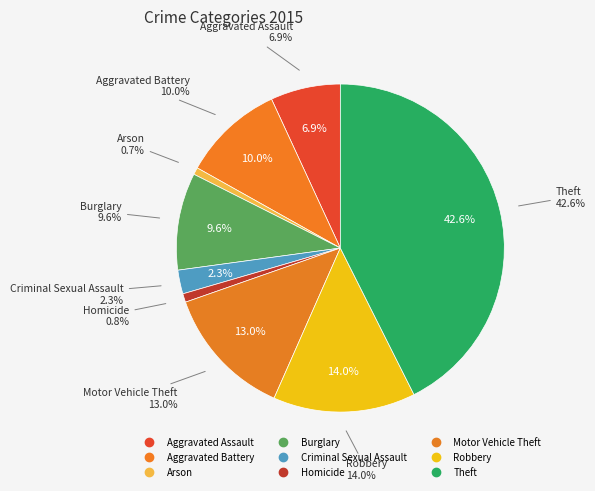

What portion of the pie excludes Criminal Sexual Assault?

97.7%